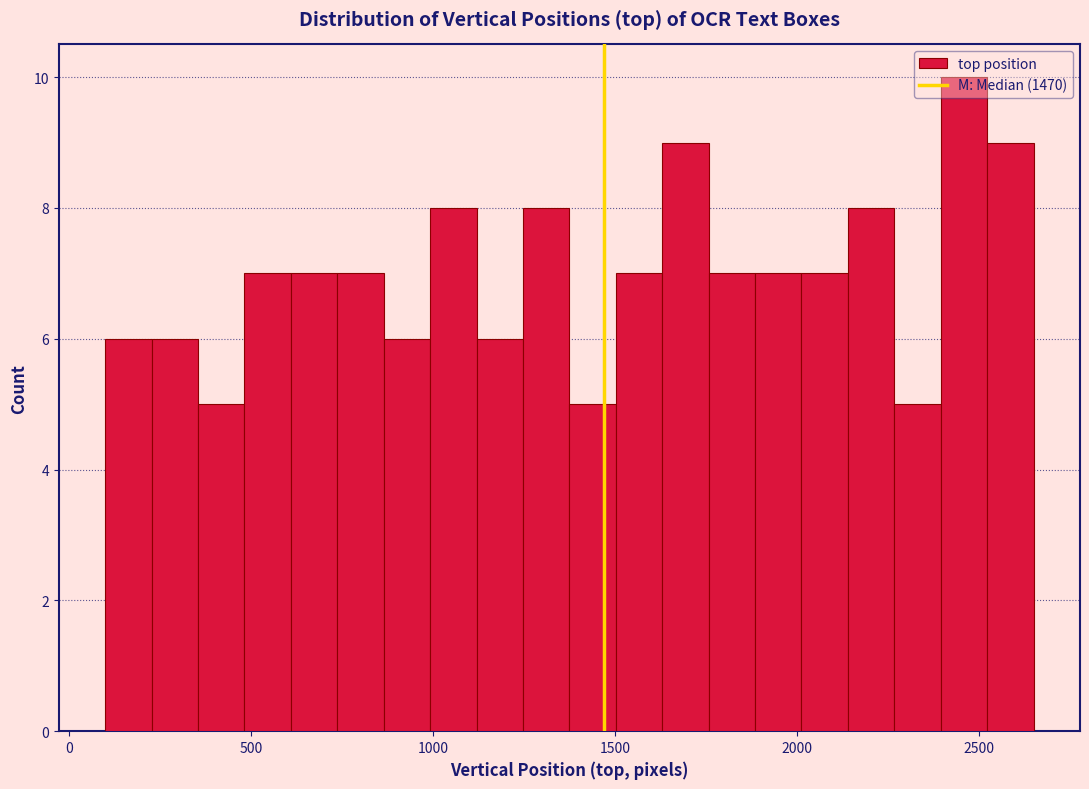

Read against the x-axis, roughly where is the centre of the tallest bar?

2450